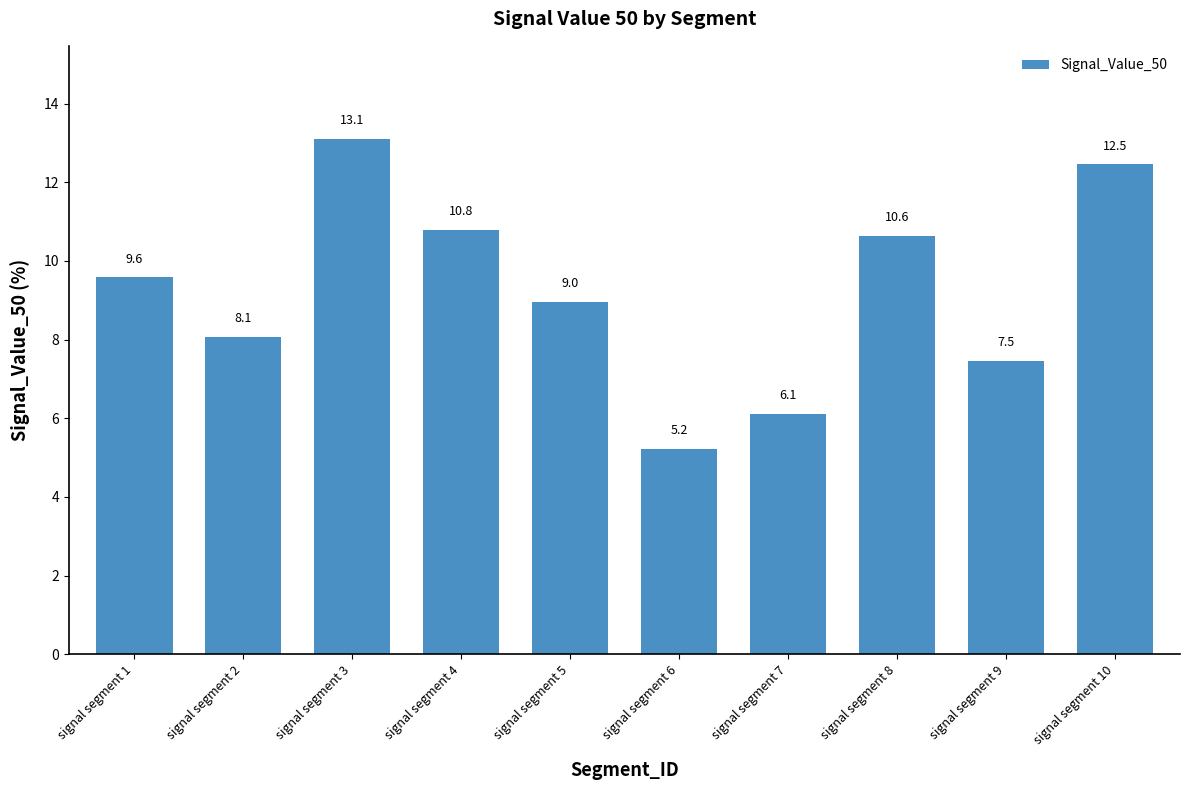

At which label is the value closest to 9?

signal segment 5